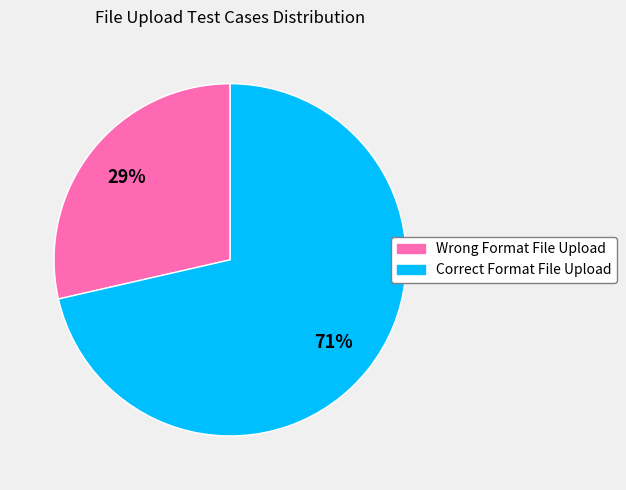

Rank the categories by value from highest to lowest.

Correct Format File Upload, Wrong Format File Upload